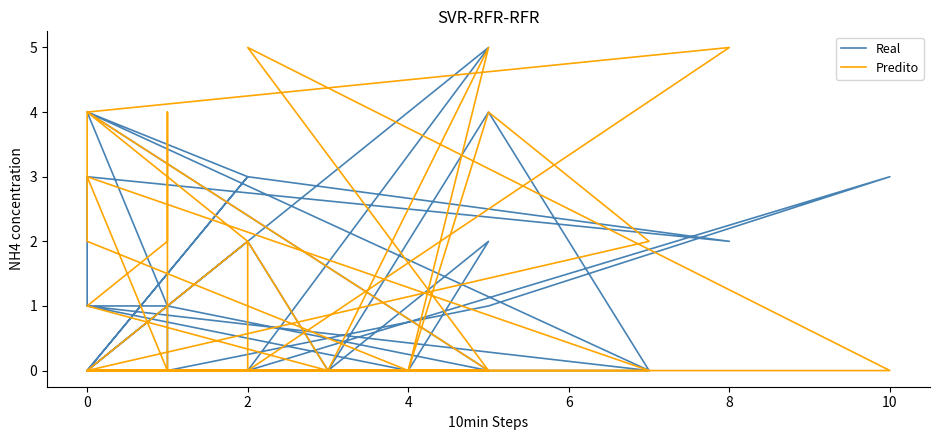

True or false: Real has more than 1 points higher than both neighbors.

True